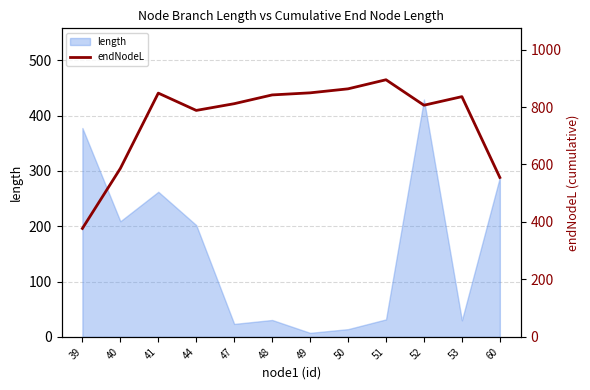

Reading left to right, transcribe all the data shown in this chart.

39=377.4	40=586.3	41=848.4	44=788.2	47=811.6	48=842.1	49=849.4	50=863.3	51=894.9	52=806.3	53=836.1	60=554.8